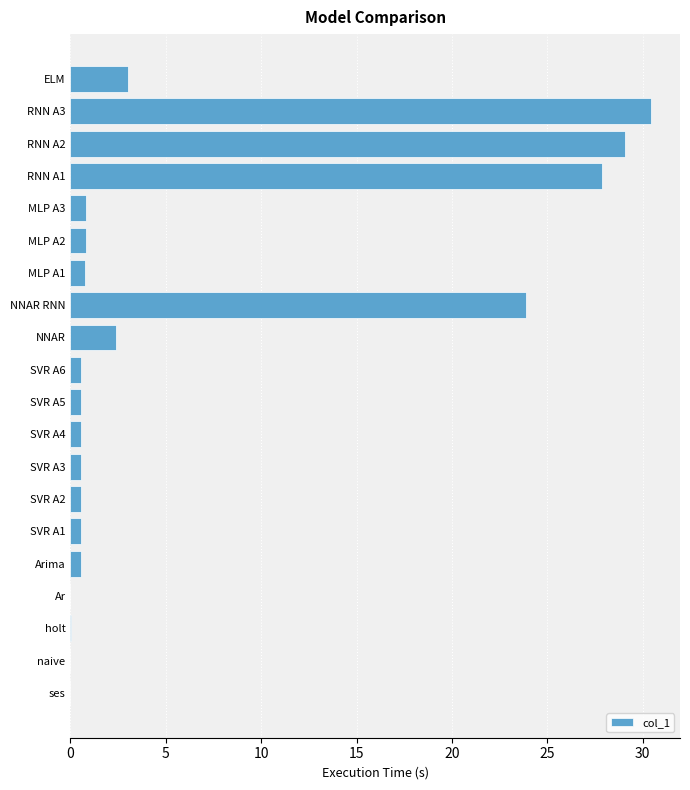

The chart shows a value of 0.8 at MLP A1. True or false?

True